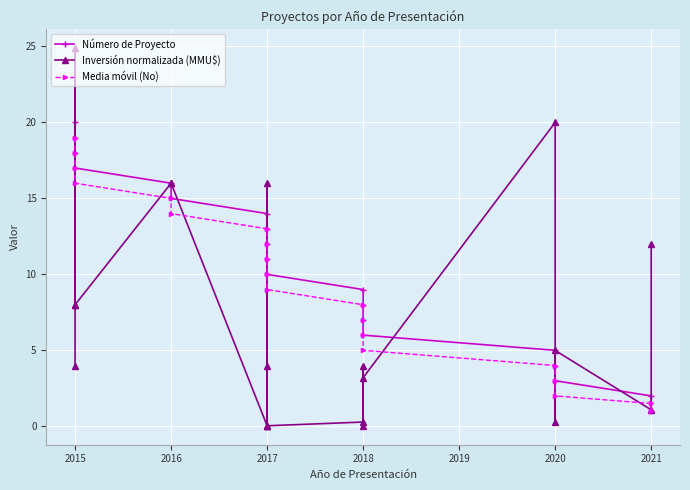

How many lines are shown in the chart?

3